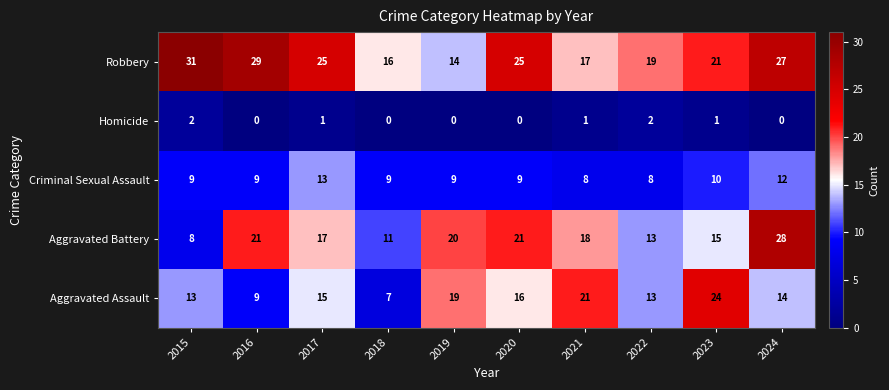

What is the maximum value shown in the chart?

31